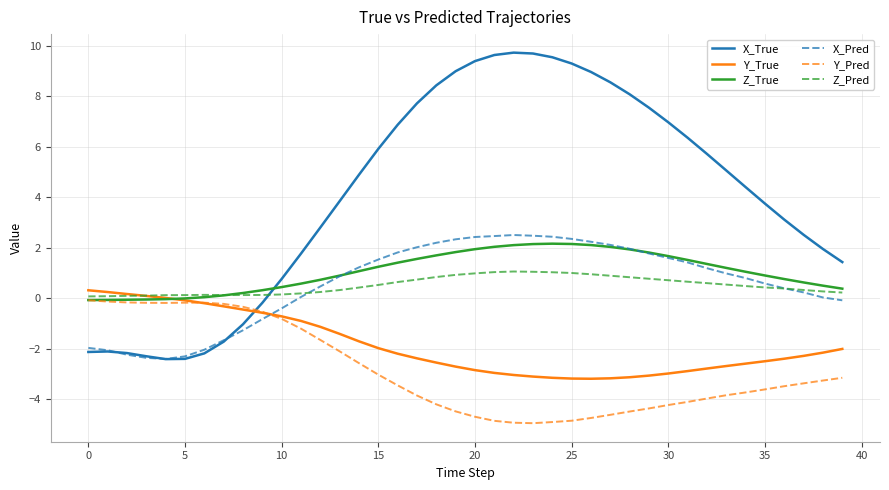

What is the smallest value displayed?

-4.9